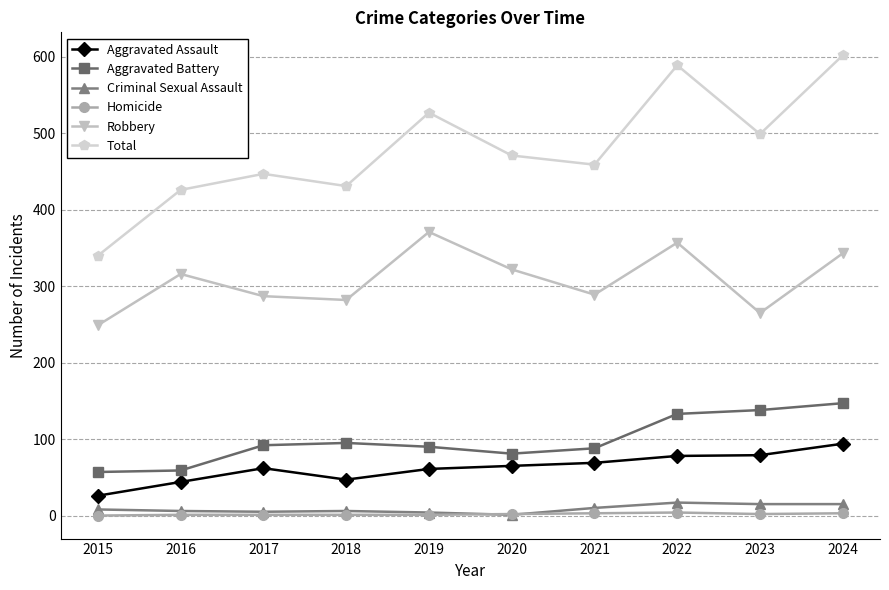

The Robbery series shows 187 at 2017. True or false?

False